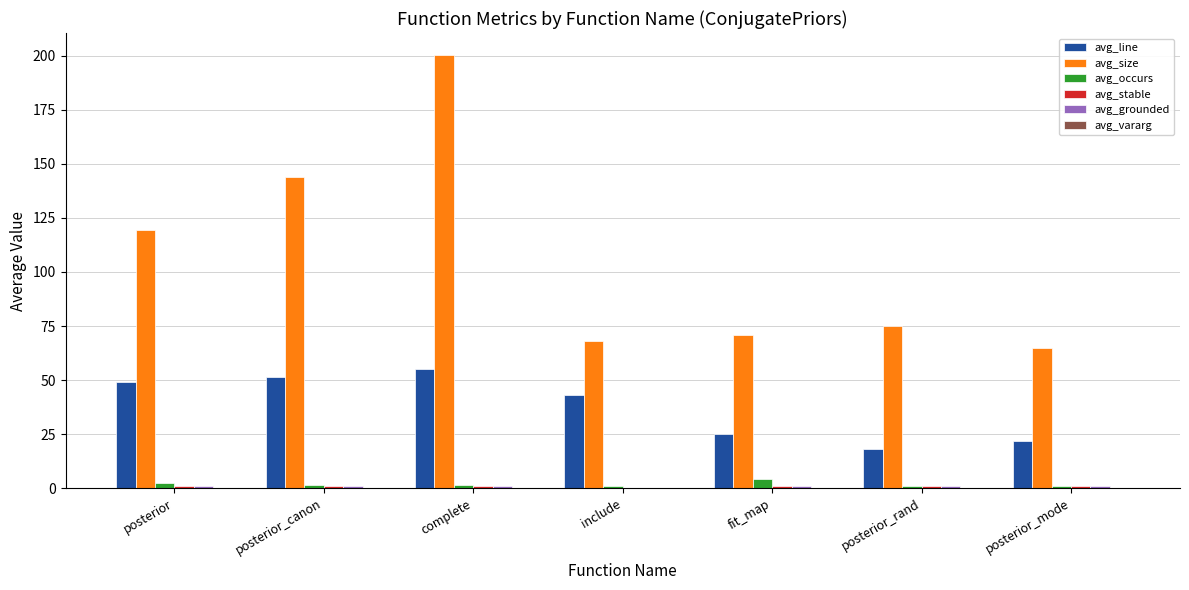

What is the sum of the avg_size values at include and posterior_rand?

143.0